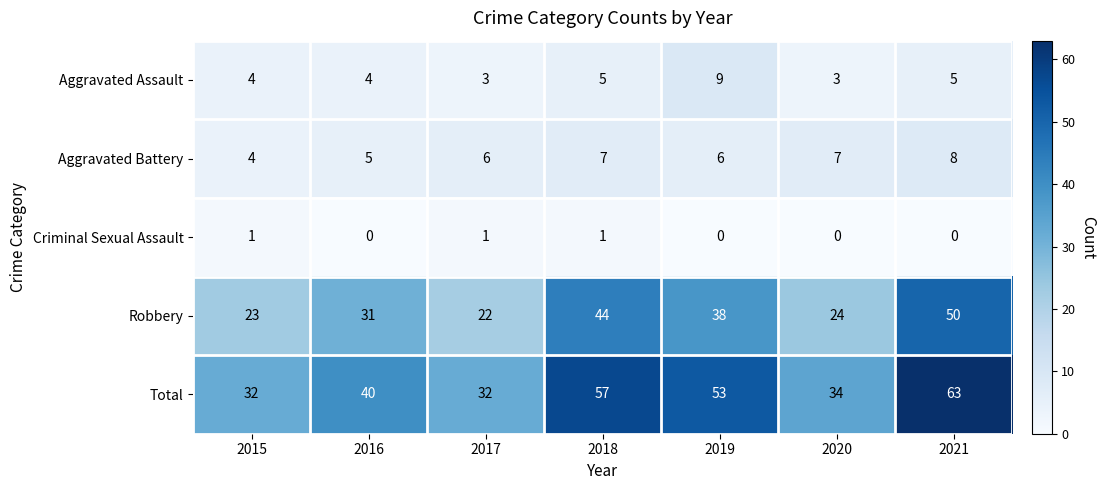

How many distinct data groups are displayed?

5